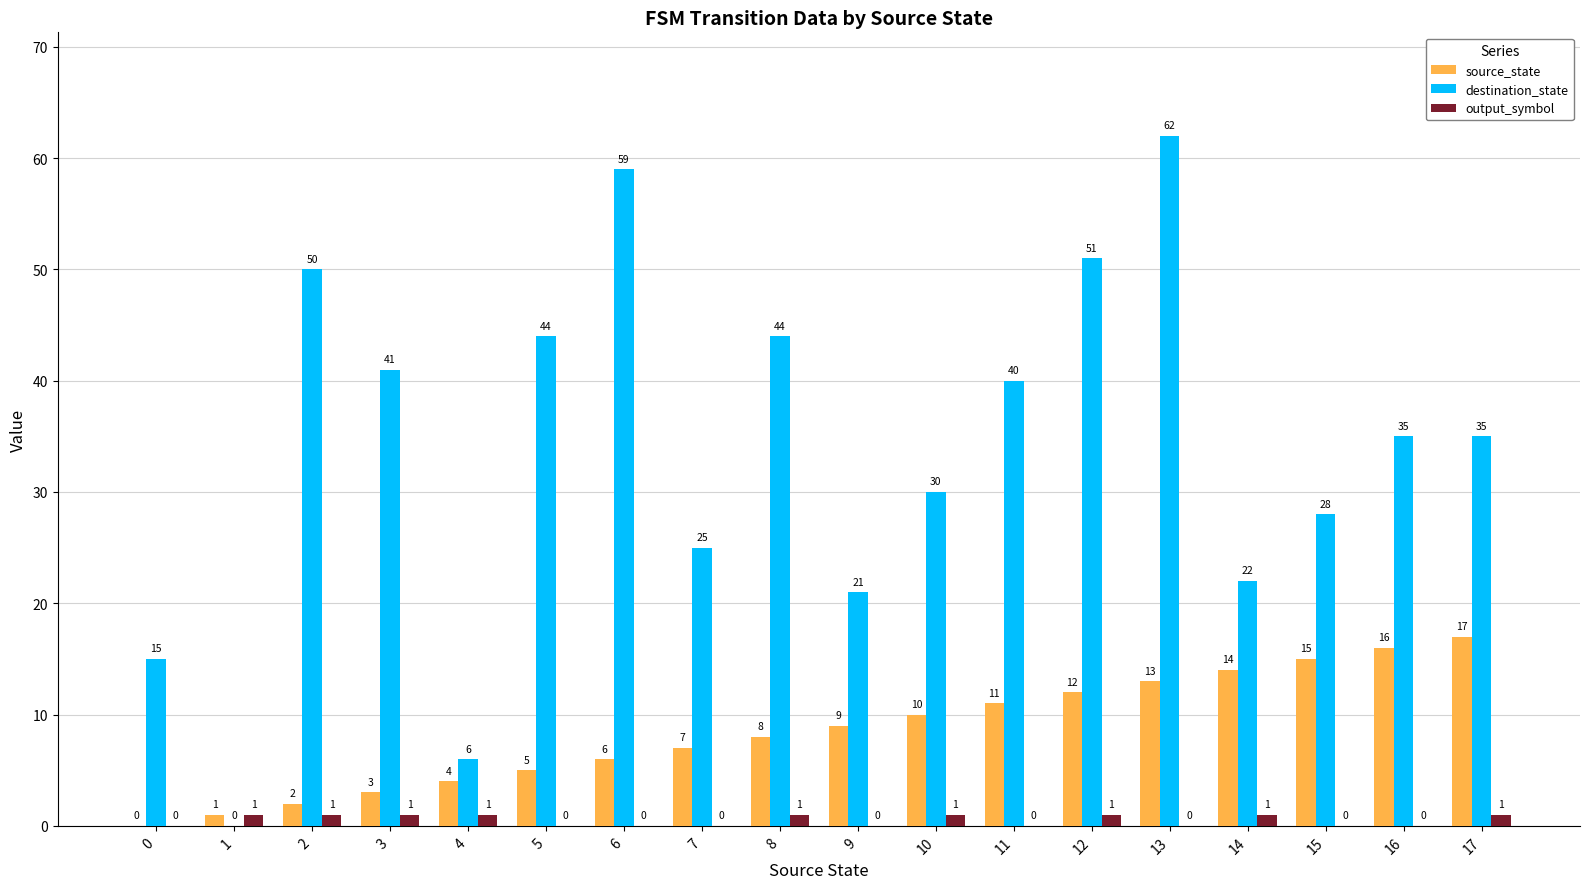

Where does the destination_state series first go above 35?

2